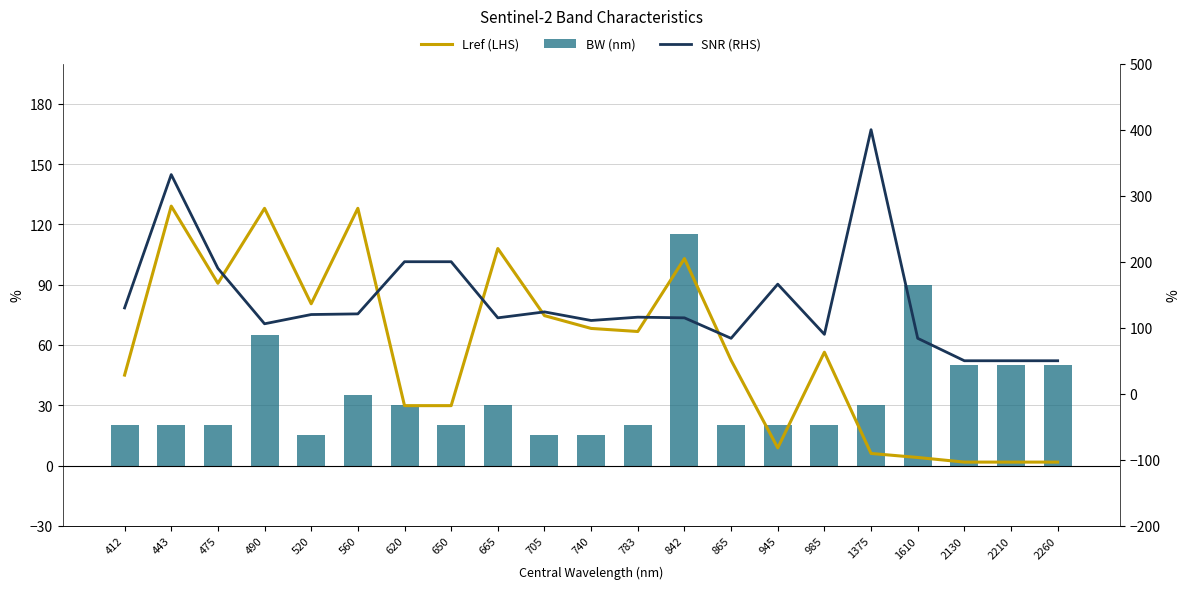

What is the average value of the SNR (RHS) series?

140.7